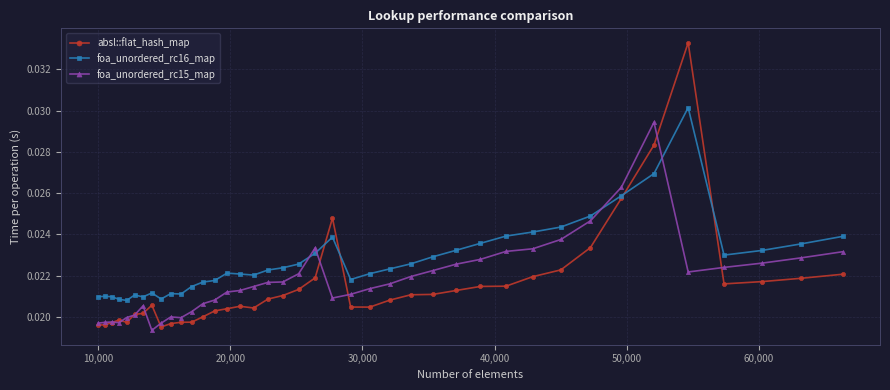

True or false: foa_unordered_rc16_map and absl::flat_hash_map intersect in this chart.

True